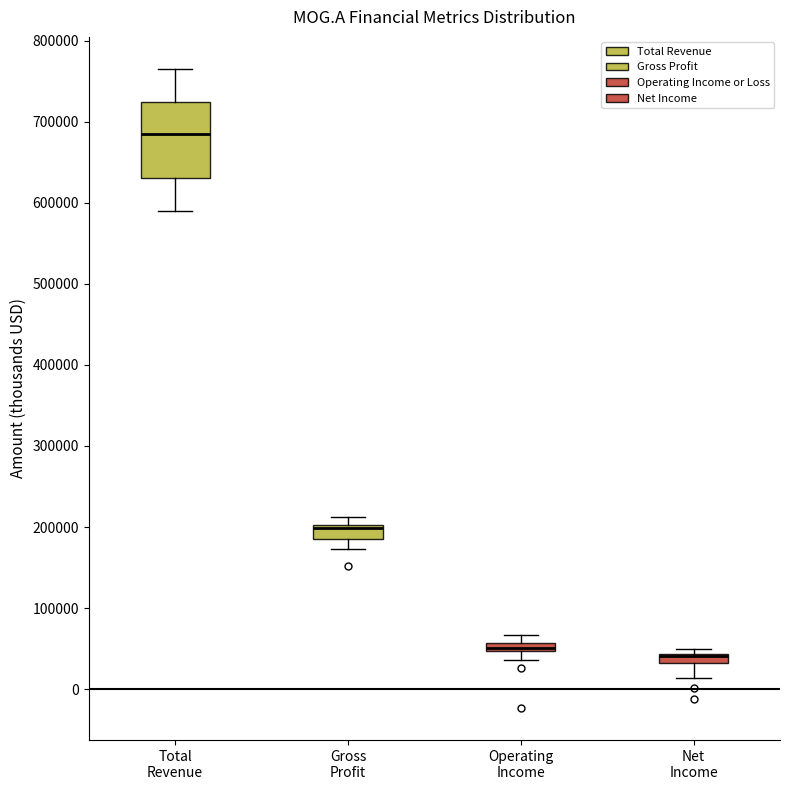

Comparing the boxes themselves (not the whiskers), which one is the tallest?

Total Revenue